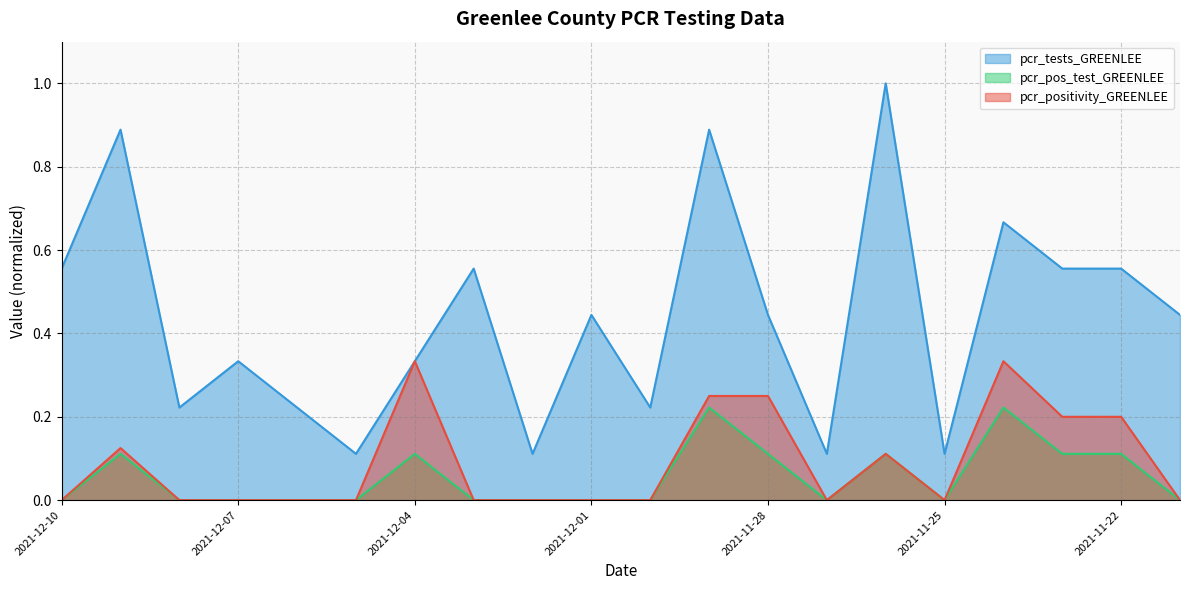

True or false: pcr_pos_test_GREENLEE and pcr_tests_GREENLEE intersect in this chart.

False